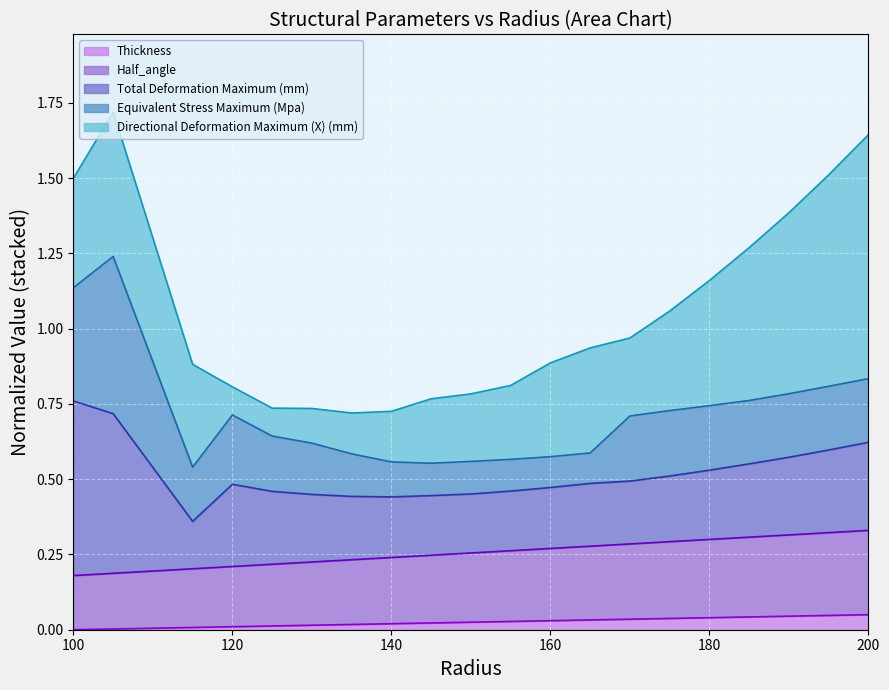

True or false: Total Deformation Maximum (mm) and Half_angle intersect in this chart.

False